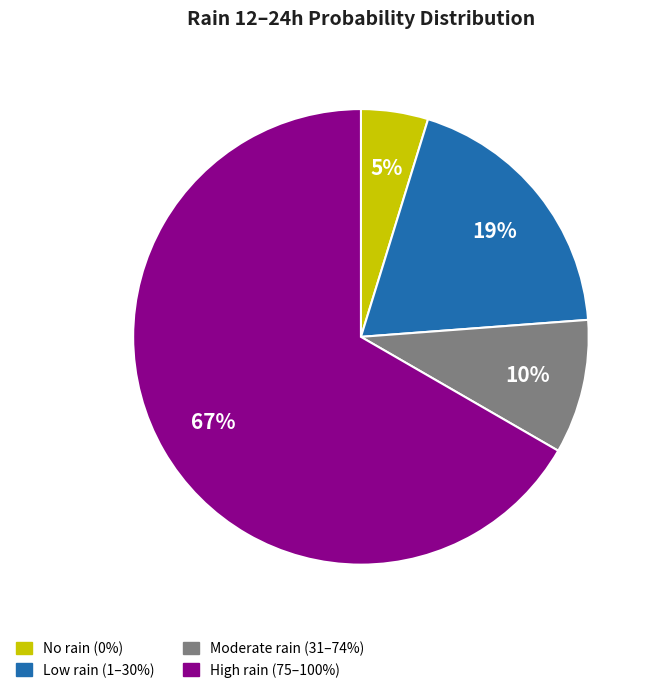

To the nearest percent, what is the average slice percentage?

25%